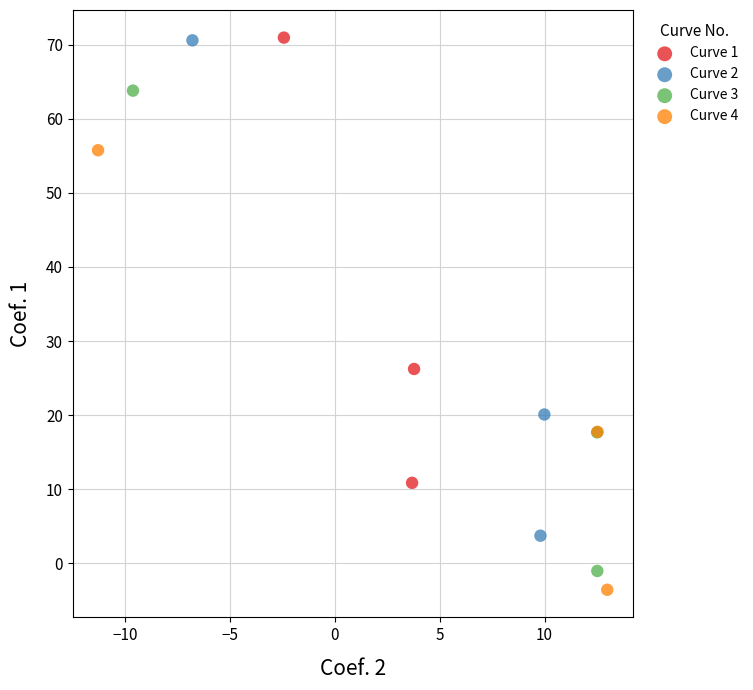

Which series has the widest spread of Y values?

Curve 2